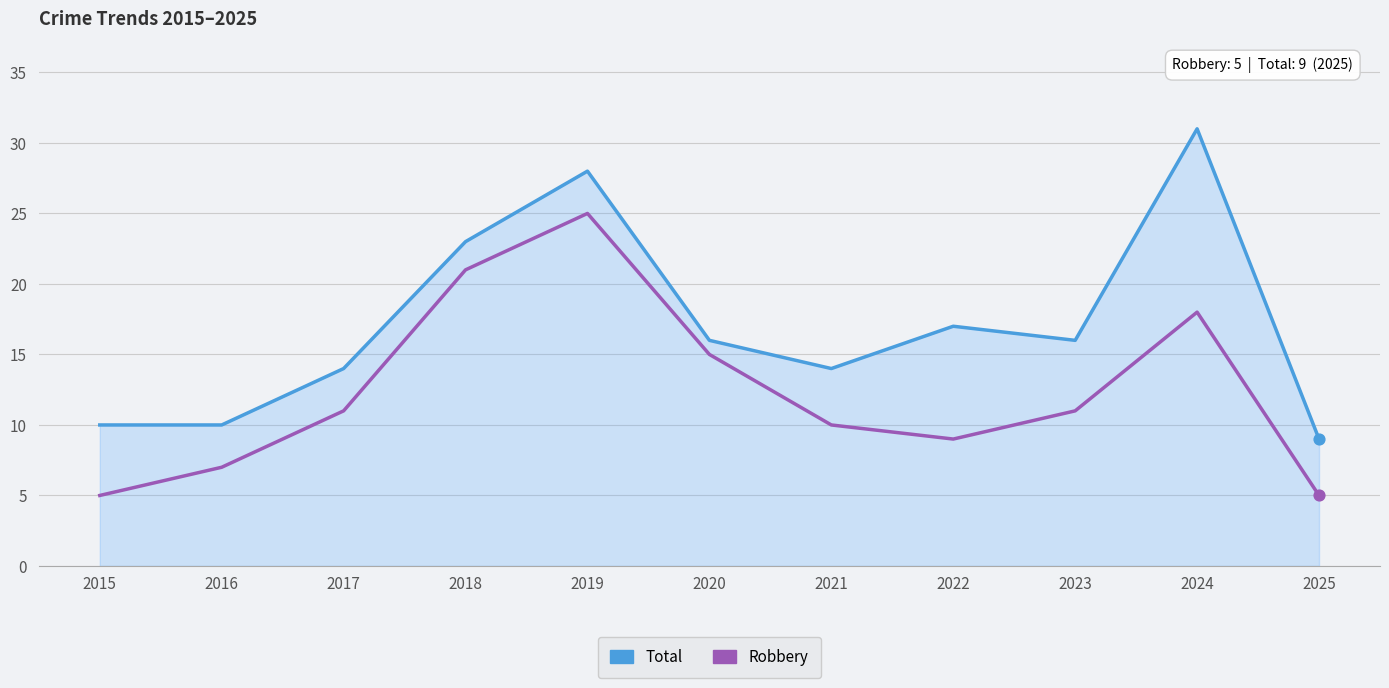

Which series reaches the maximum Y coordinate?

Total